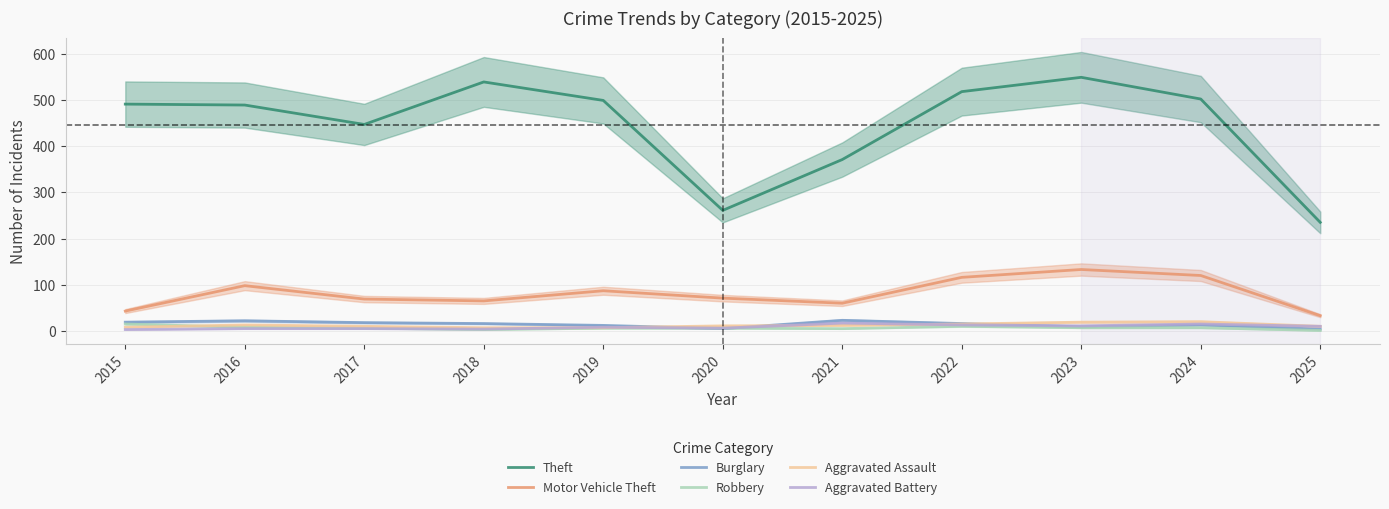

Reading left to right, list all the values displayed in this chart.

Theft: 2015=491	2016=489	2017=447	2018=539	2019=499	2020=261	2021=371	2022=518	2023=549	2024=502	2025=235
Motor Vehicle Theft: 2015=43	2016=98	2017=69	2018=65	2019=87	2020=71	2021=60	2022=116	2023=133	2024=120	2025=33
Burglary: 2015=19	2016=22	2017=18	2018=16	2019=12	2020=5	2021=23	2022=16	2023=9	2024=13	2025=4
Robbery: 2015=15	2016=8	2017=6	2018=3	2019=6	2020=6	2021=5	2022=10	2023=7	2024=7	2025=1
Aggravated Assault: 2015=8	2016=13	2017=10	2018=7	2019=7	2020=11	2021=12	2022=15	2023=19	2024=20	2025=10
Aggravated Battery: 2015=3	2016=5	2017=5	2018=4	2019=8	2020=6	2021=17	2022=13	2023=11	2024=15	2025=10